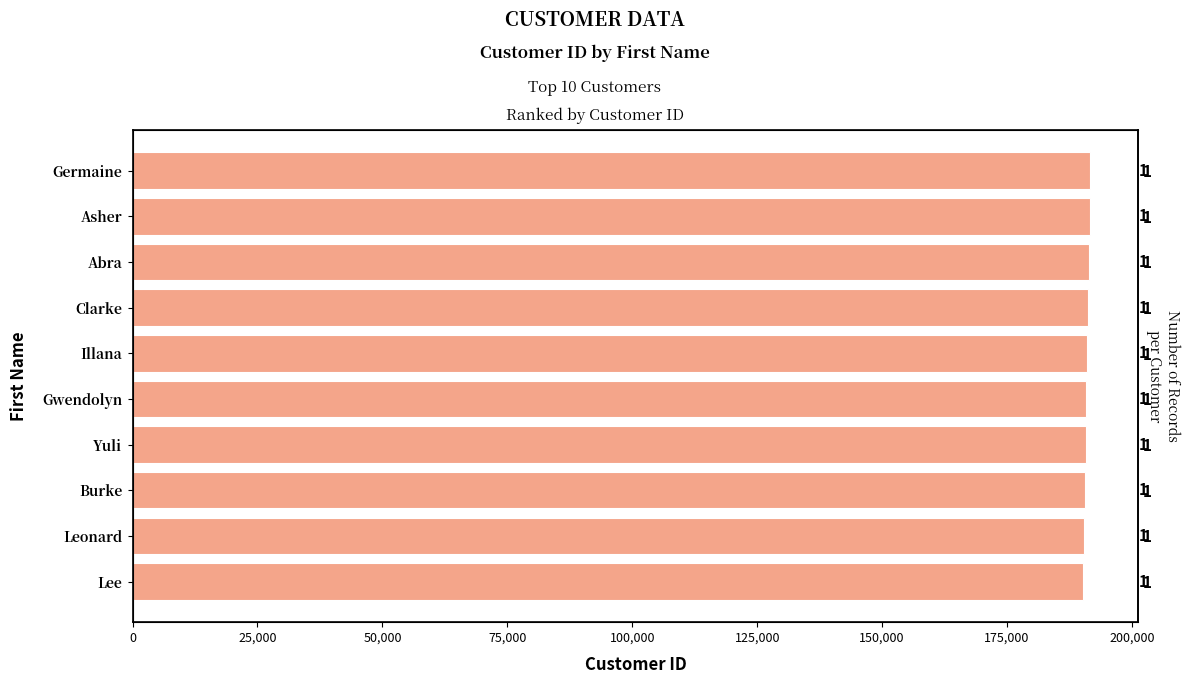

Does the chart contain stacked bars?

No